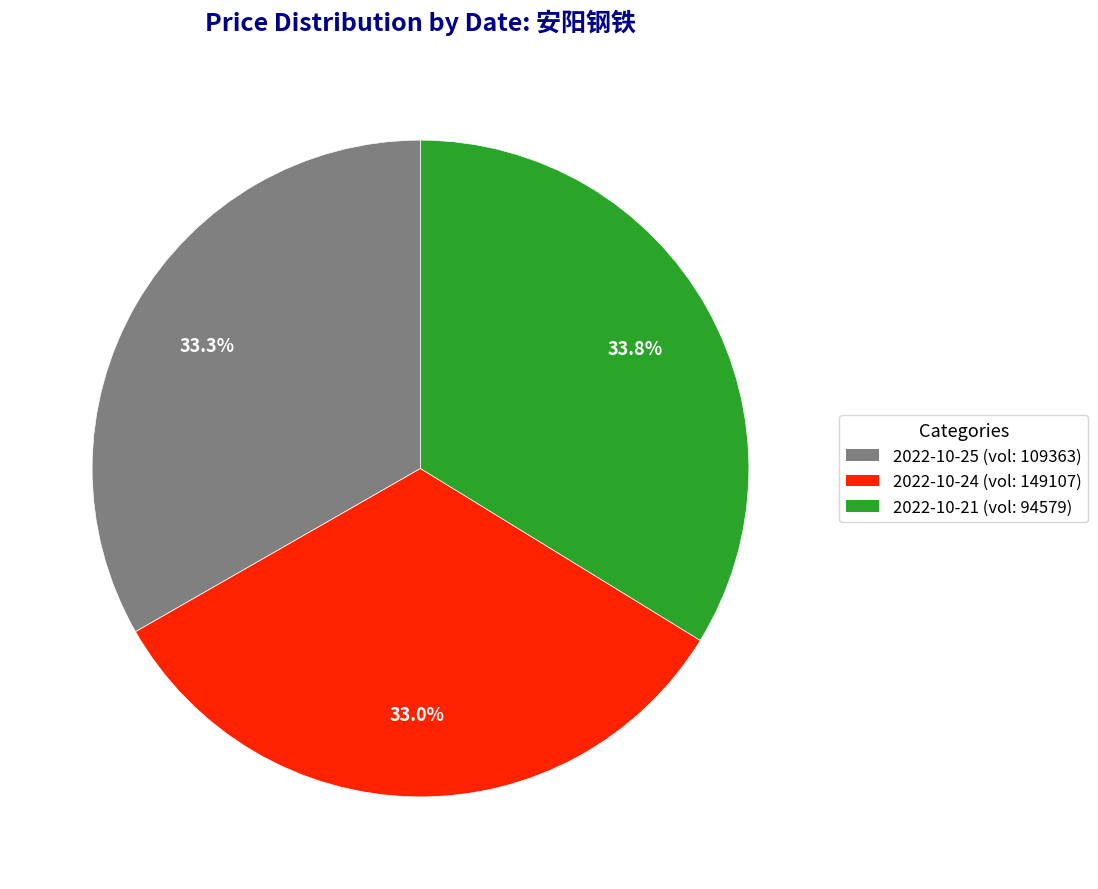

How many segments does this pie chart have?

3